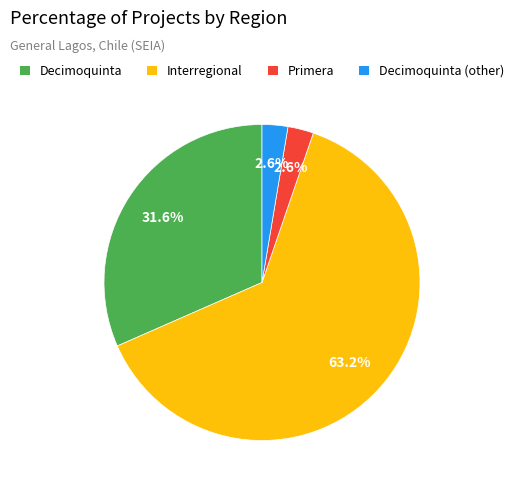

To the nearest percent, what is the combined percentage of Decimoquinta and Primera?

34%